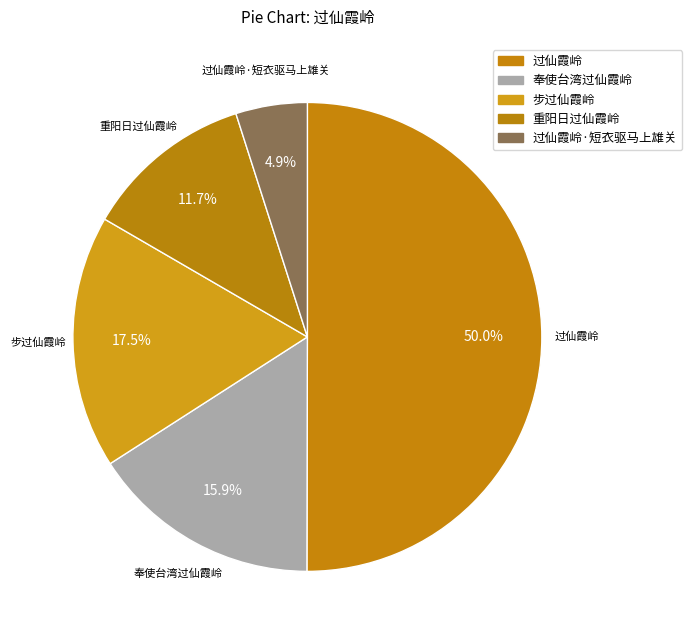

What is the largest slice in the pie chart?

过仙霞岭